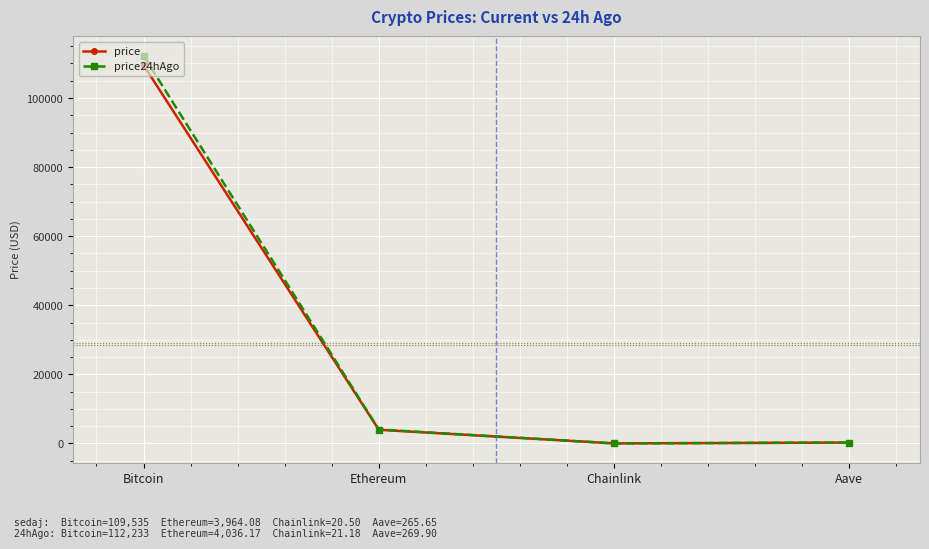

At which label is price closest to 54777?

Ethereum